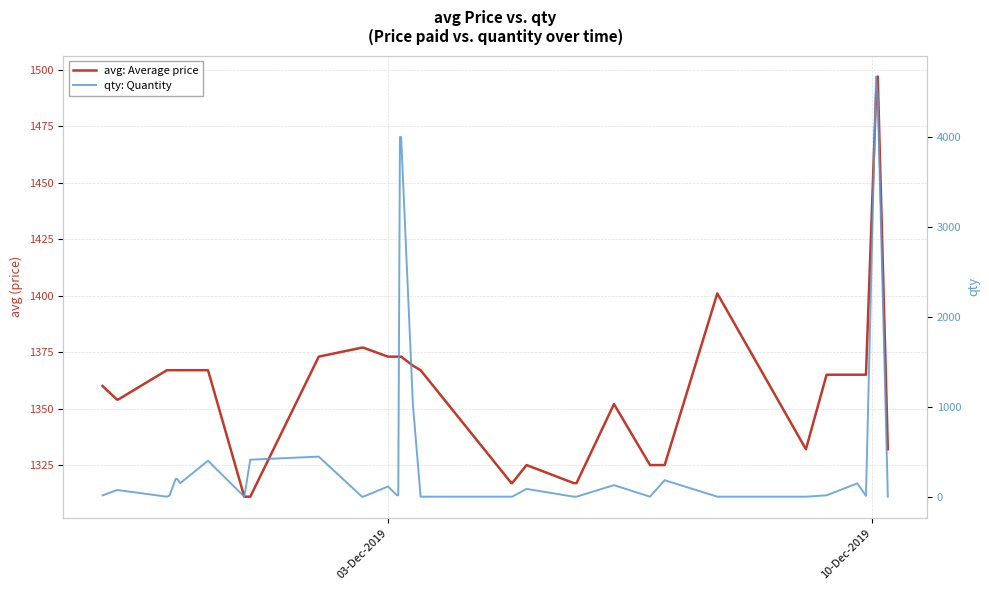

What are all the series names shown in the legend?

avg: Average price, qty: Quantity